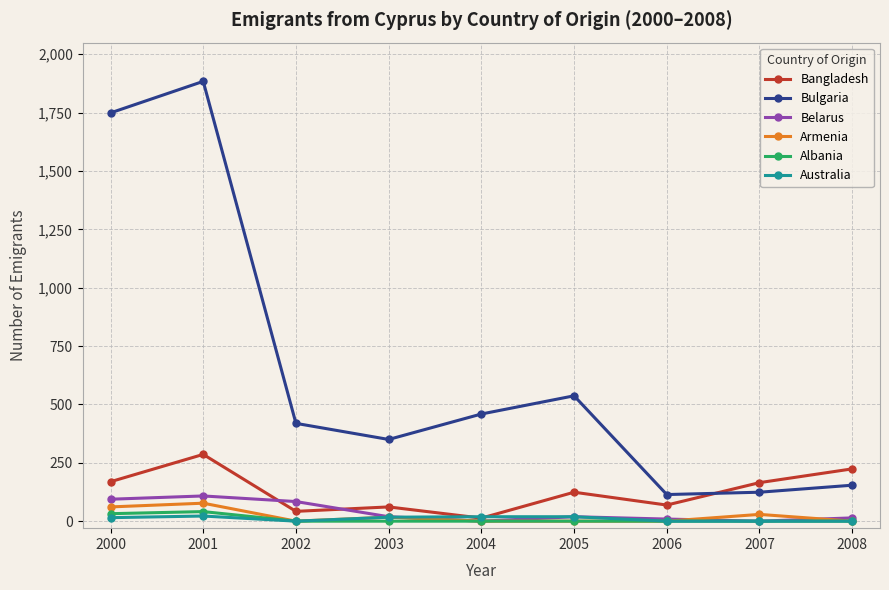

What is the total value across all series at 2004?

491